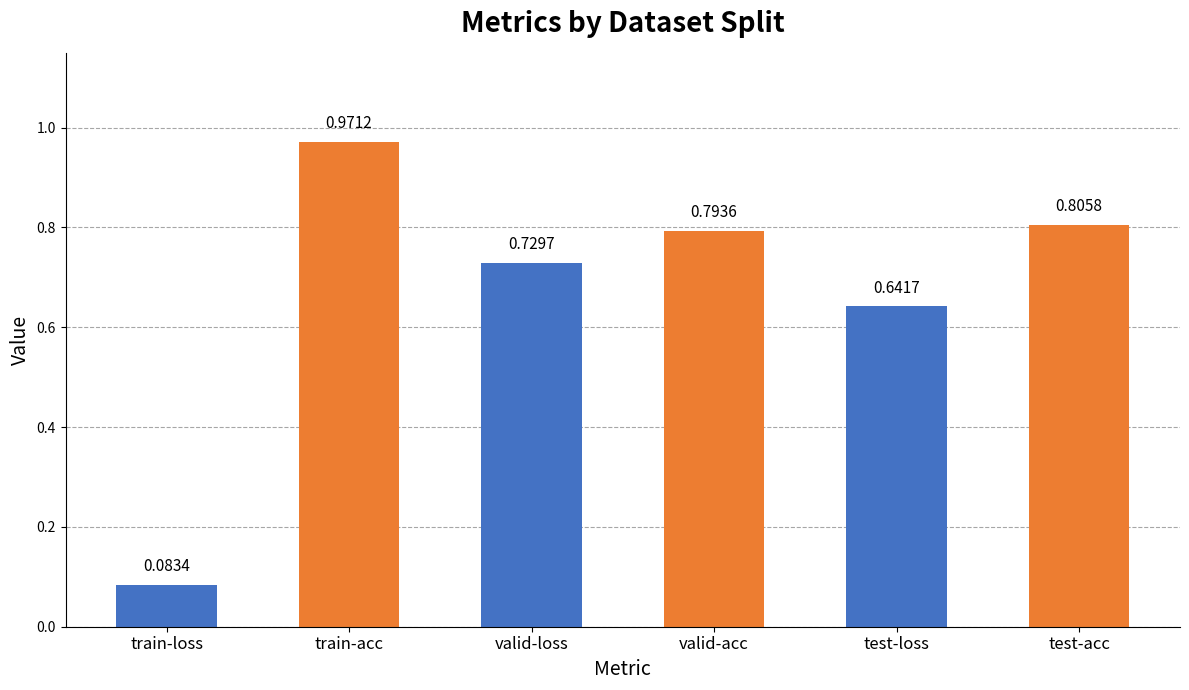

At which category does the chart reach its minimum across all series?

train-loss